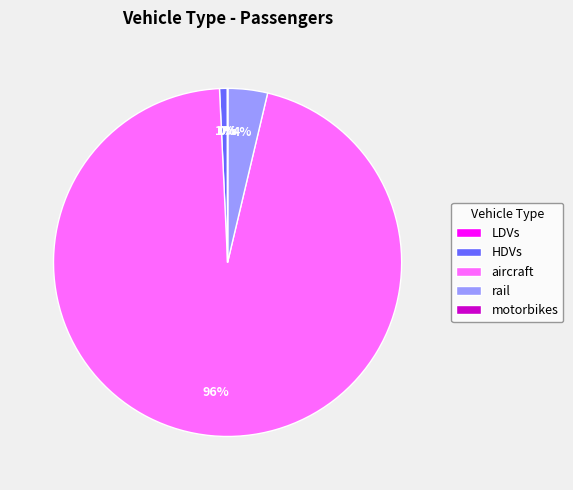

Do aircraft and rail together represent more than half of the pie?

Yes